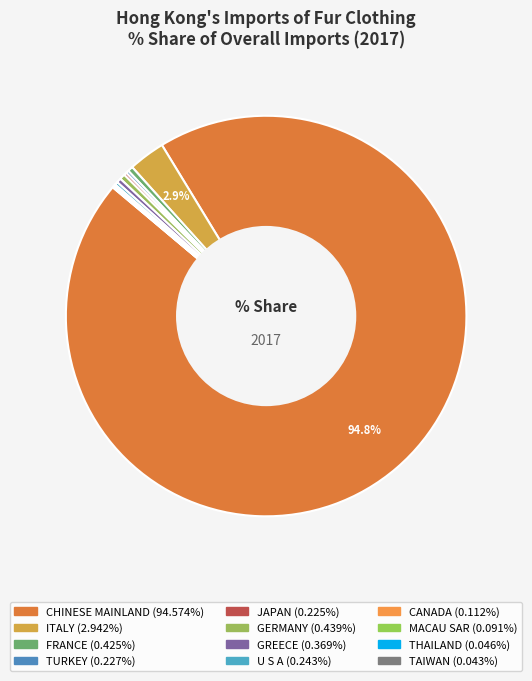

What is the ratio of the value at TURKEY to the value at ITALY?

0.1